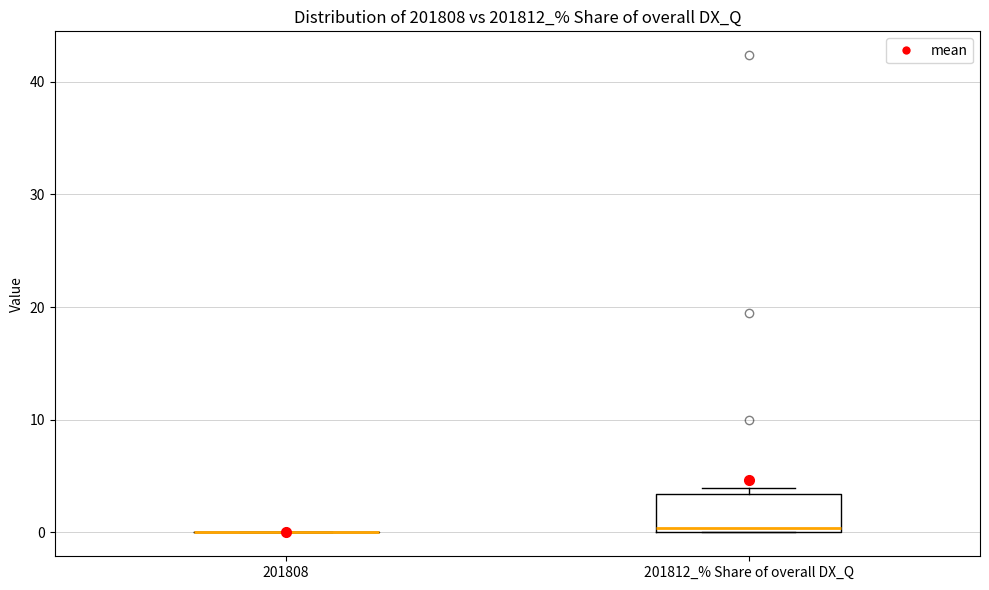

Which box is the tallest, from its lower edge to its upper edge?

201812_% Share of overall DX_Q